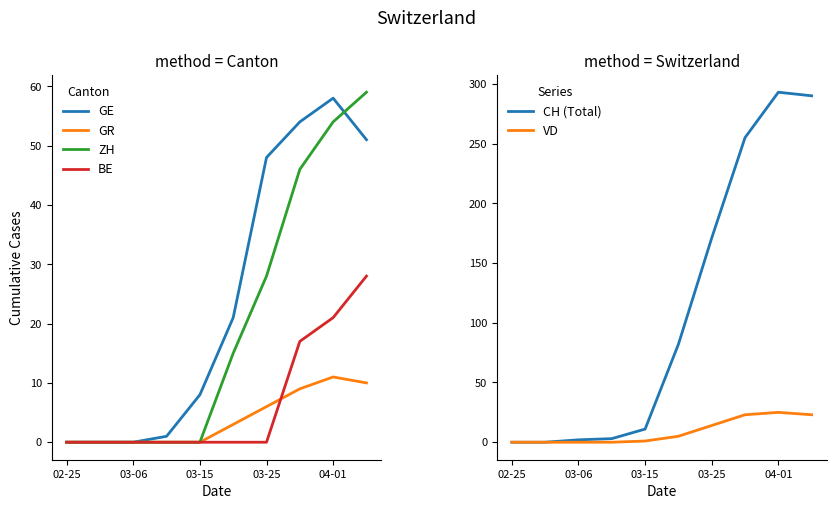

True or false: ZH and CH (Total) cross at least once.

False